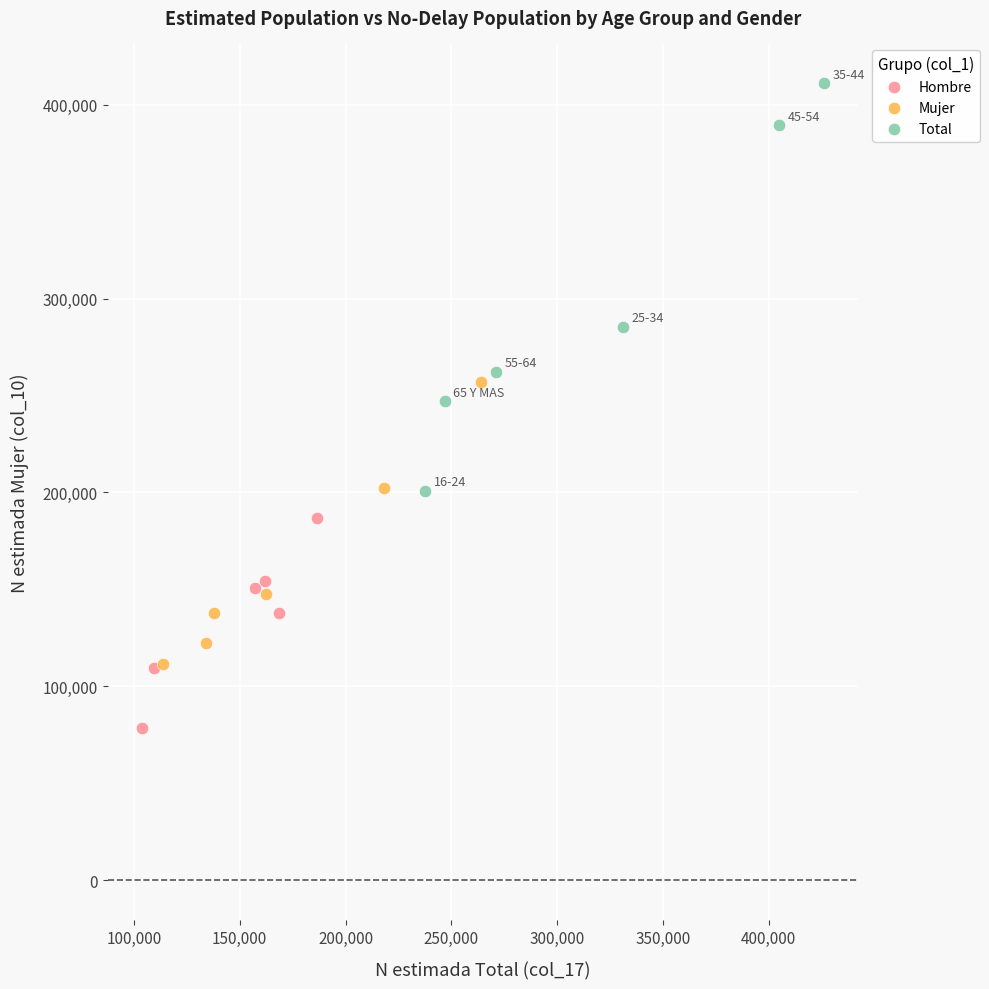

Which series reaches the maximum Y coordinate?

Total